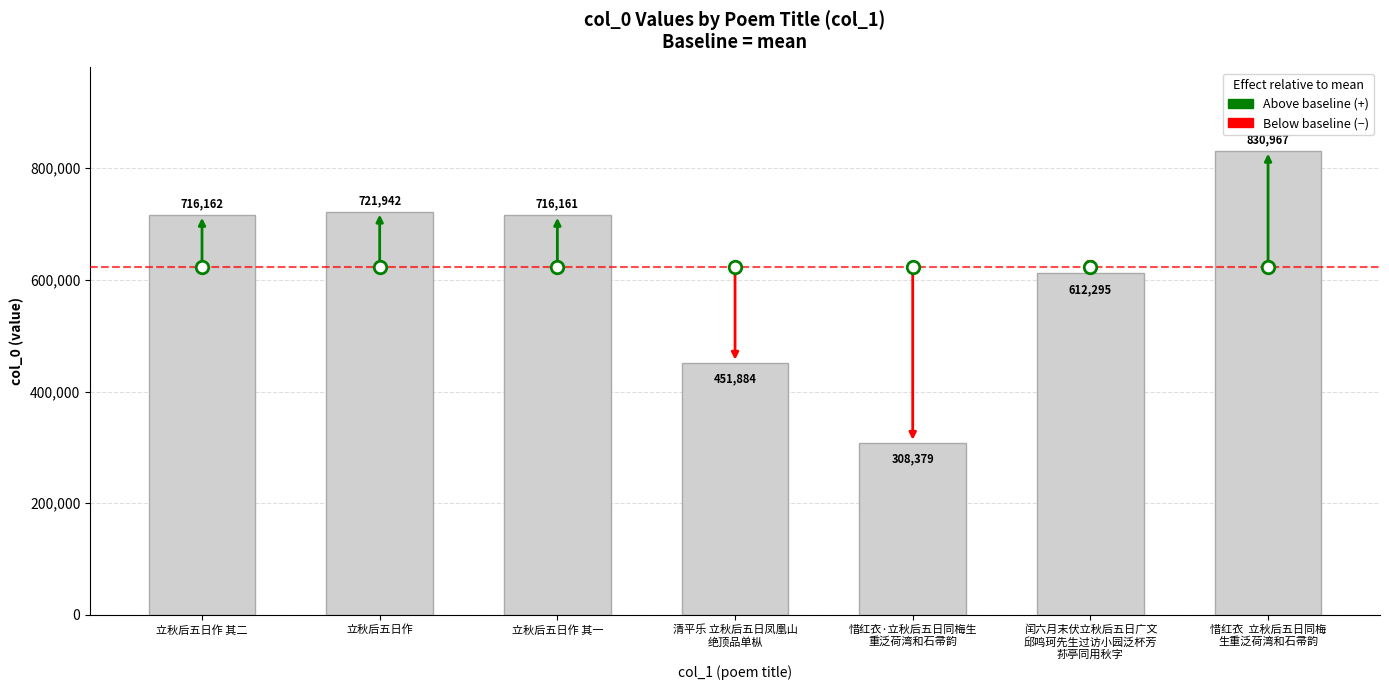

Is it true that the value at 清平乐 立秋后五日凤凰山
绝顶品单枞 is 685519?

False